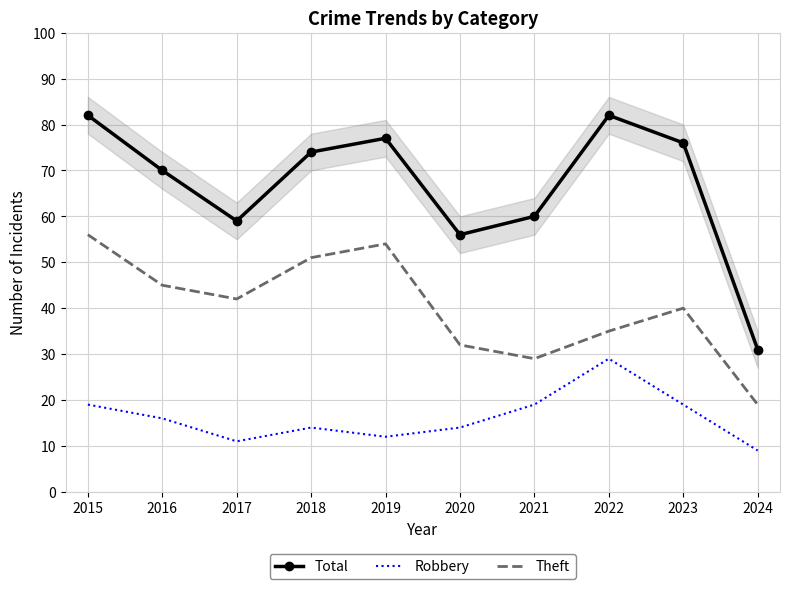

Which series changed the most between 2016 and 2020?

Total